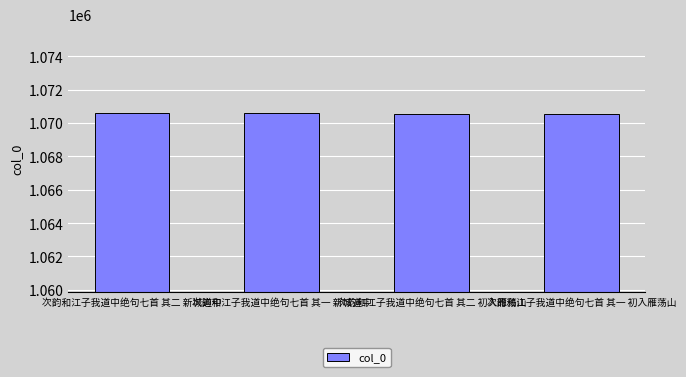

What is the smallest value displayed?

1070562